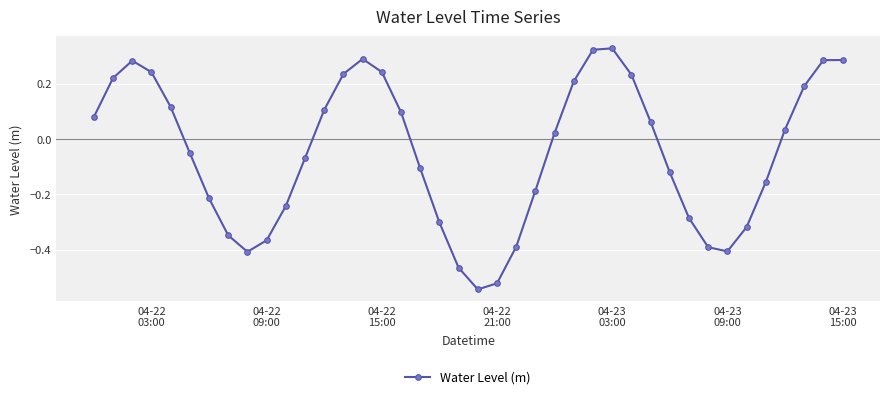

What is the sum of all values?

-2.0